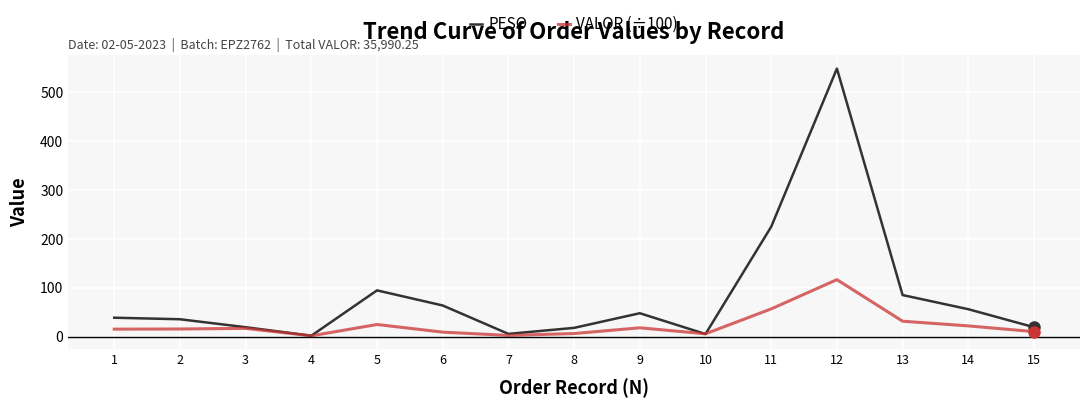

List the series in order of their overall mean, lowest first.

VALOR (÷100), PESO